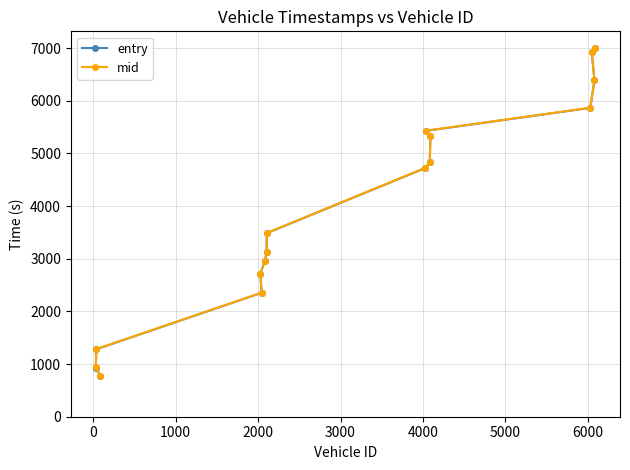

What is the greatest value displayed?

7006.4